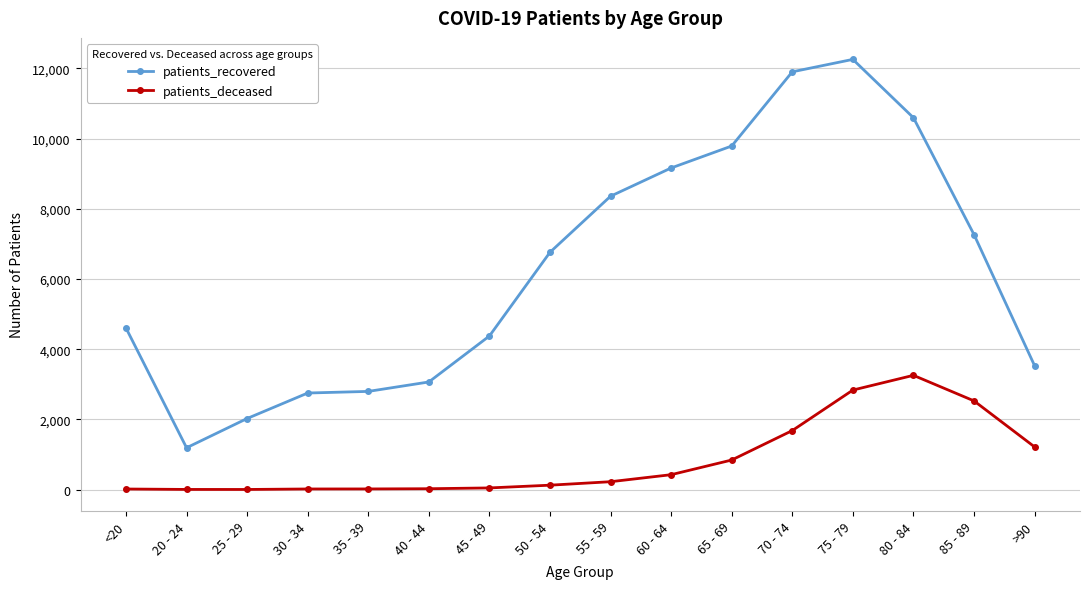

Rank the series by their average value, from highest to lowest.

patients_recovered, patients_deceased